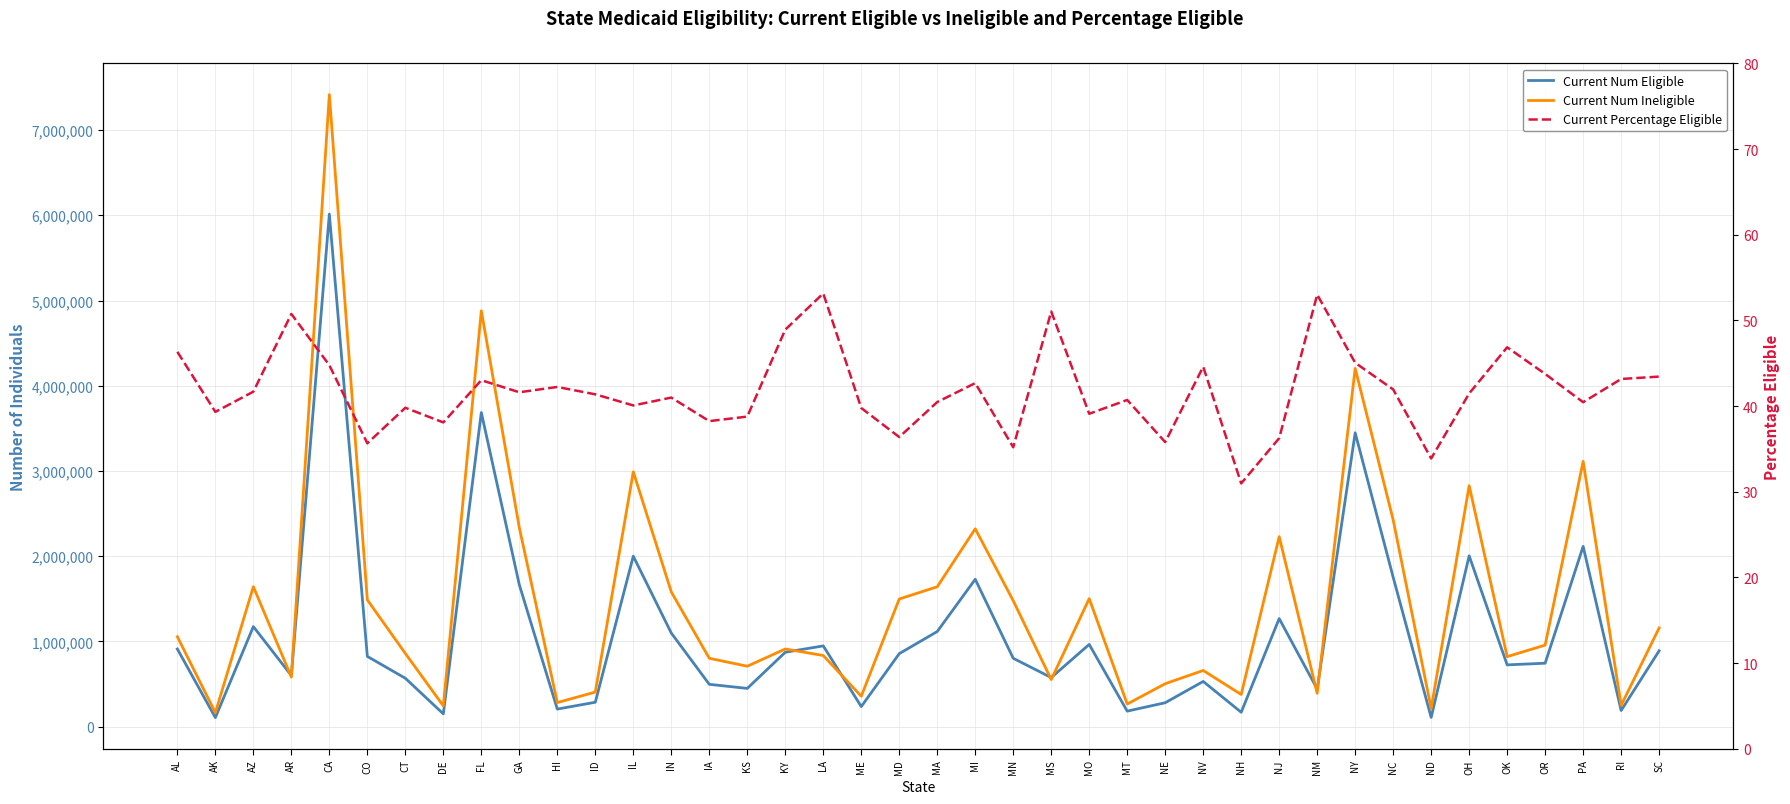

What is the label of the 33rd point from the right?

DE